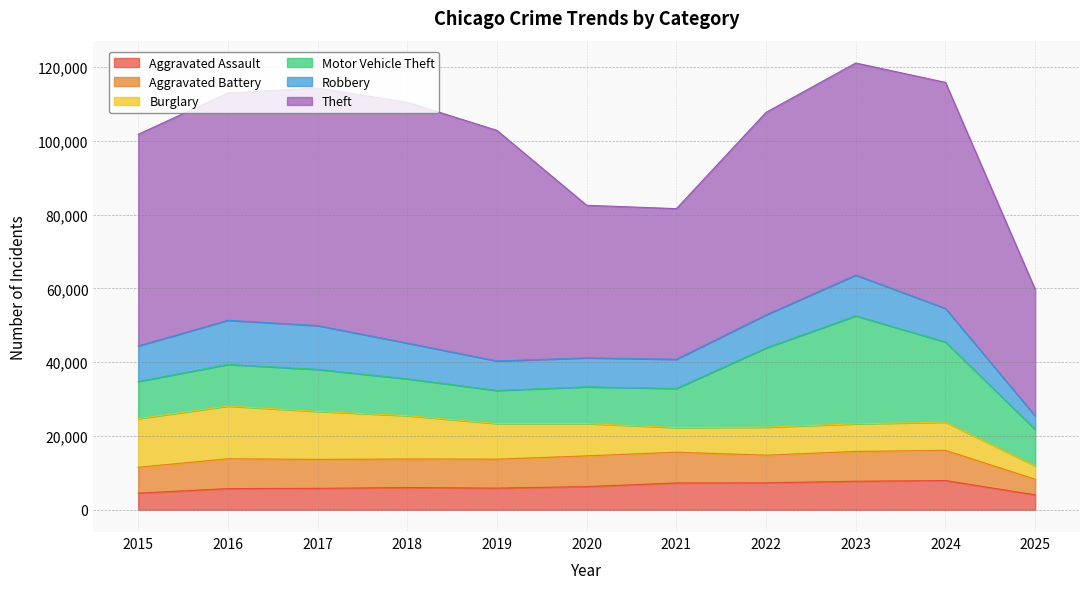

At which label does Aggravated Assault first exceed 6002?

2020